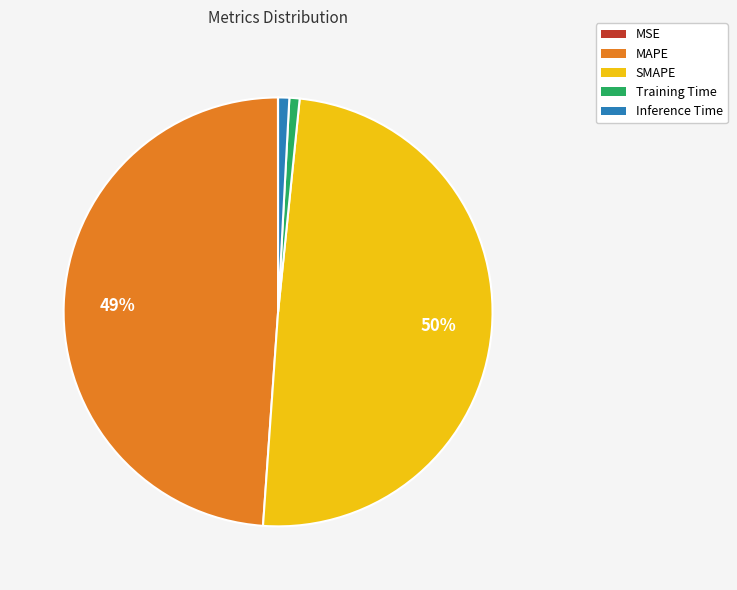

Is there a majority slice in this chart?

No